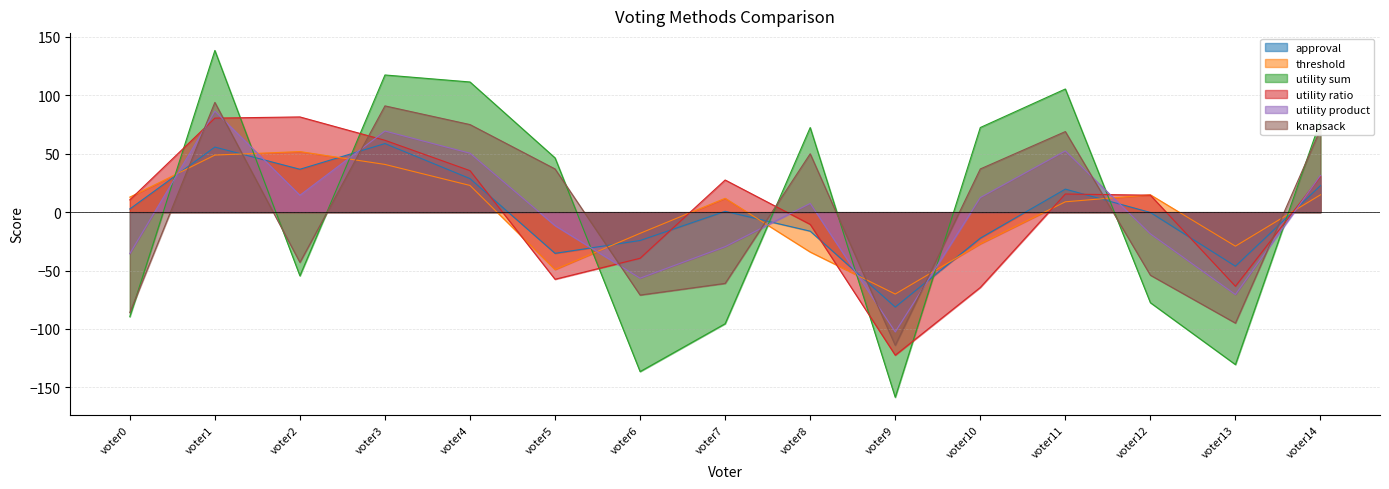

Which label corresponds to the smallest value in the chart?

voter9